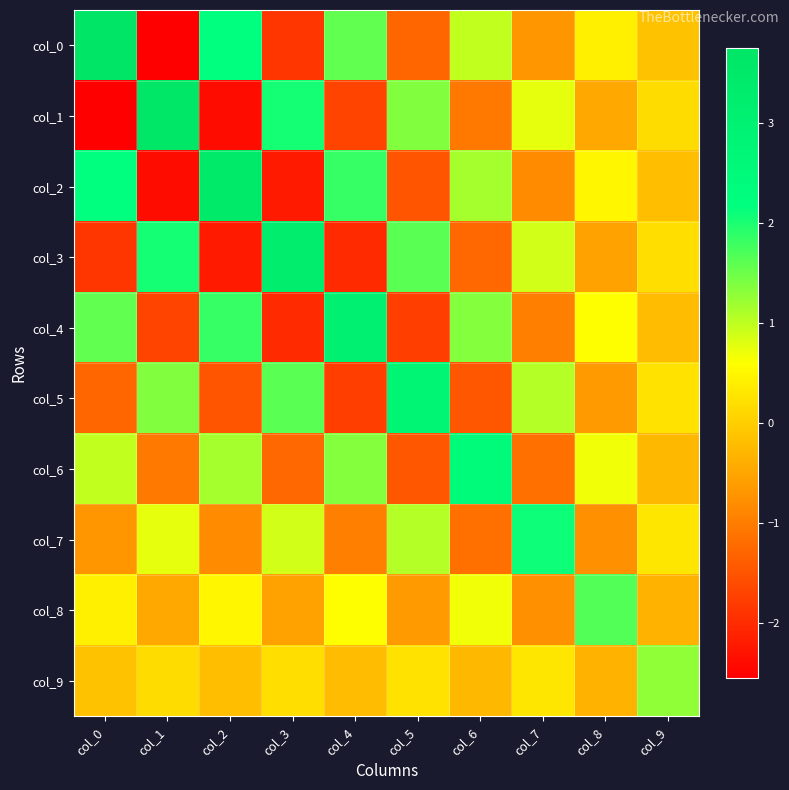

Which series has the largest total across all categories?

col_0